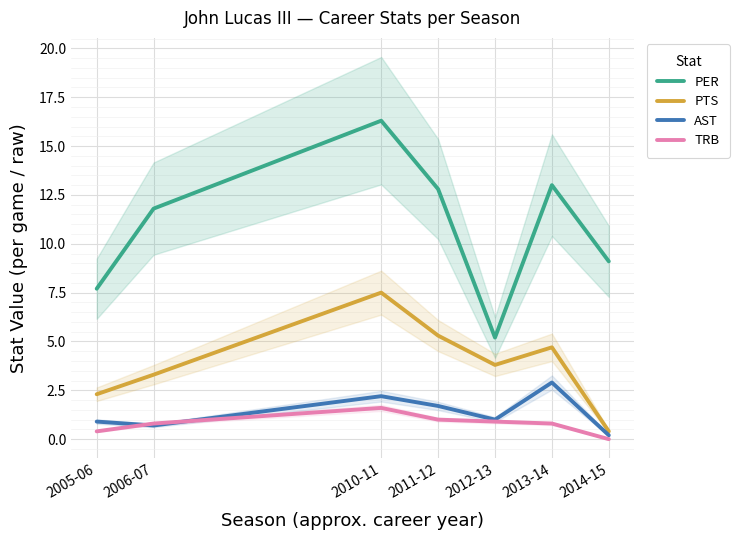

What are all the series names shown in the legend?

PER, PTS, AST, TRB